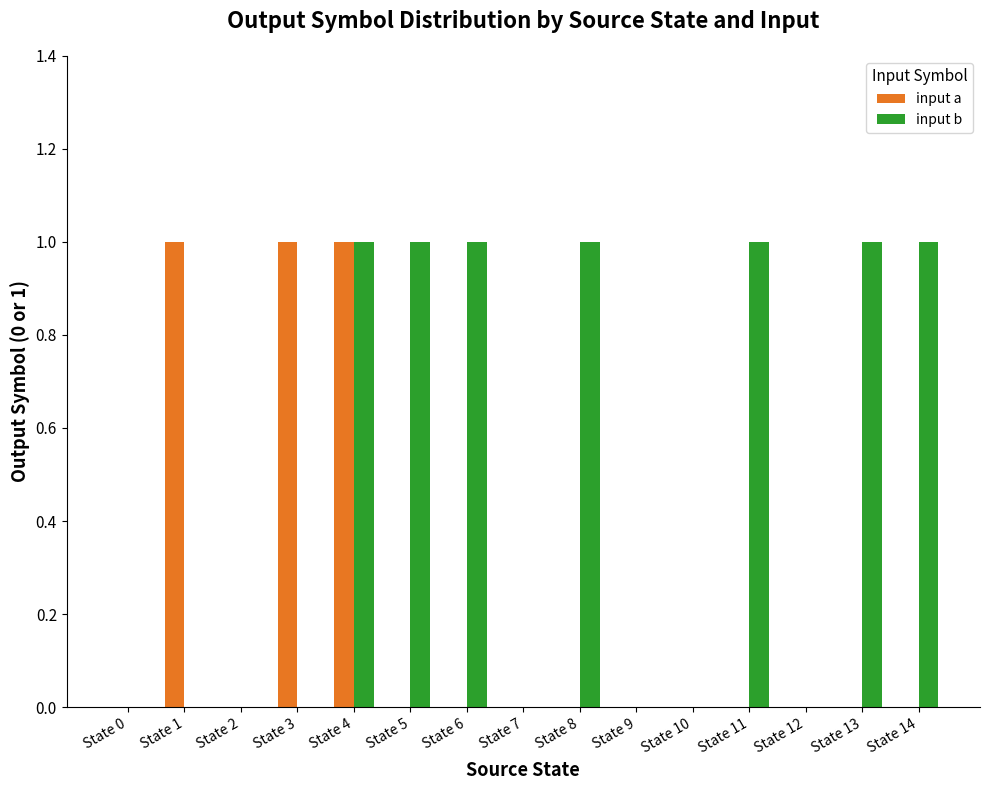

At which category is the sum across all series the highest?

State 4